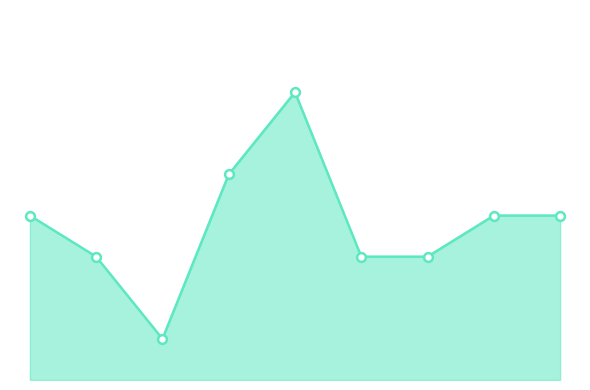

Is this an area chart (filled region under the line)?

Yes